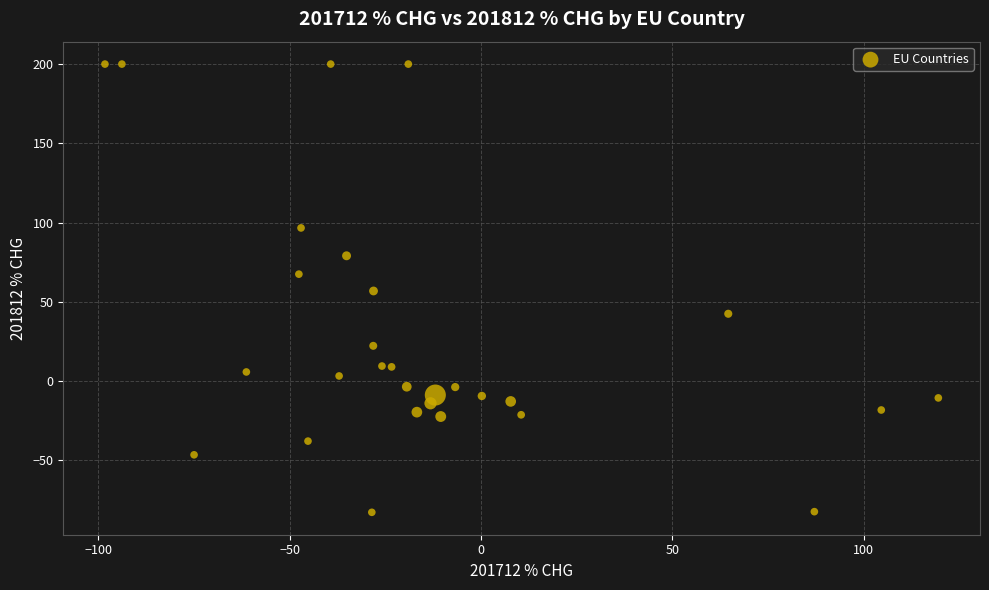

What is the range of Y values (max minus min)?

282.9